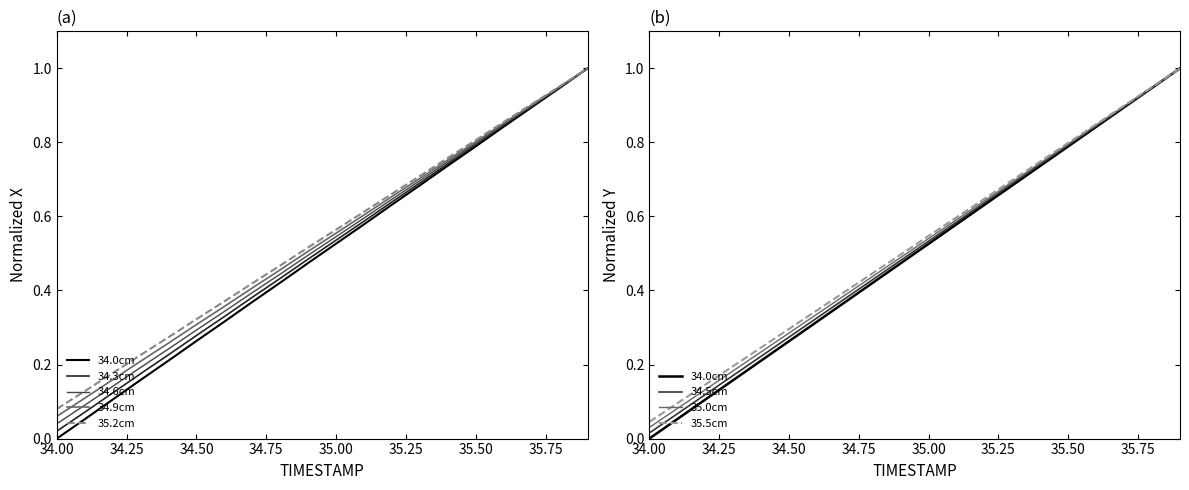

True or false: Y and X intersect in this chart.

False